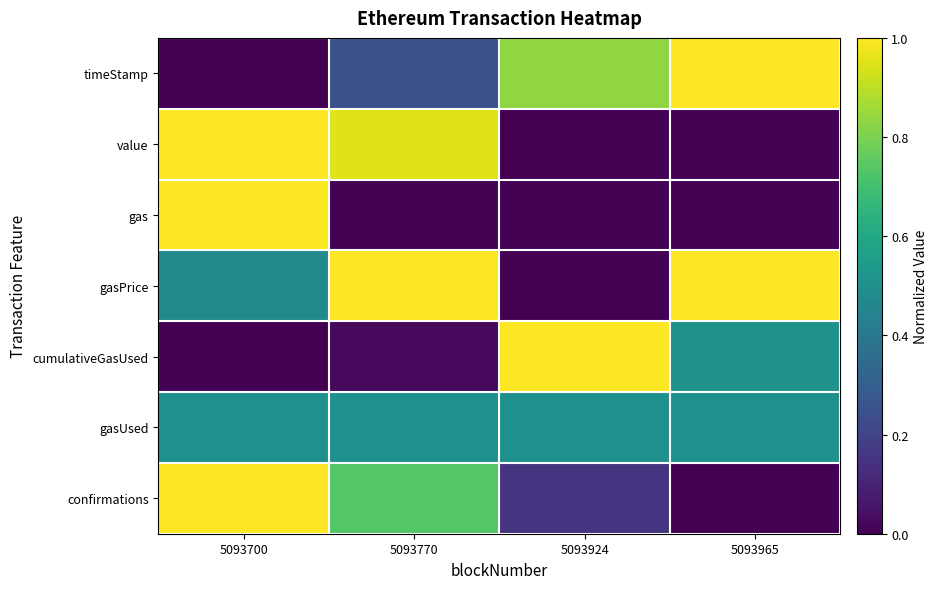

Between 5093770 and 5093965, which series saw the biggest shift?

value